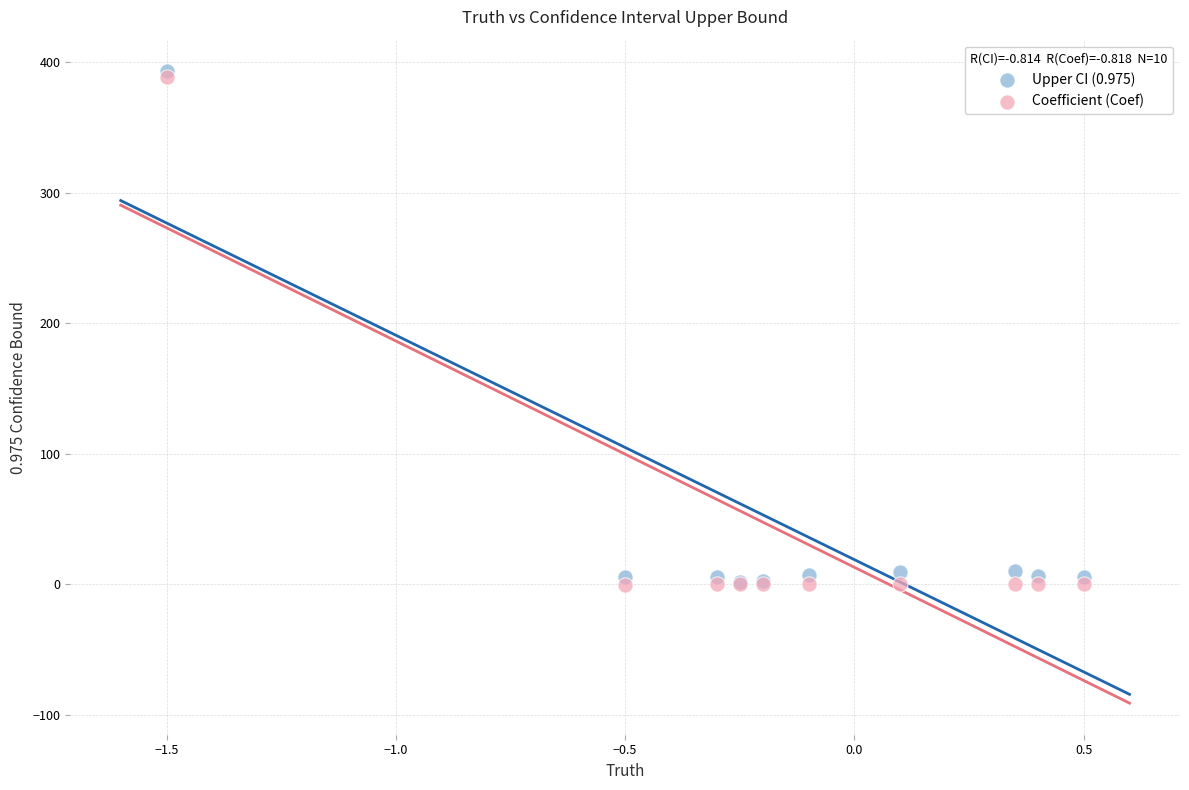

What are all the series names shown in the legend?

Upper CI (0.975), Coefficient (Coef)